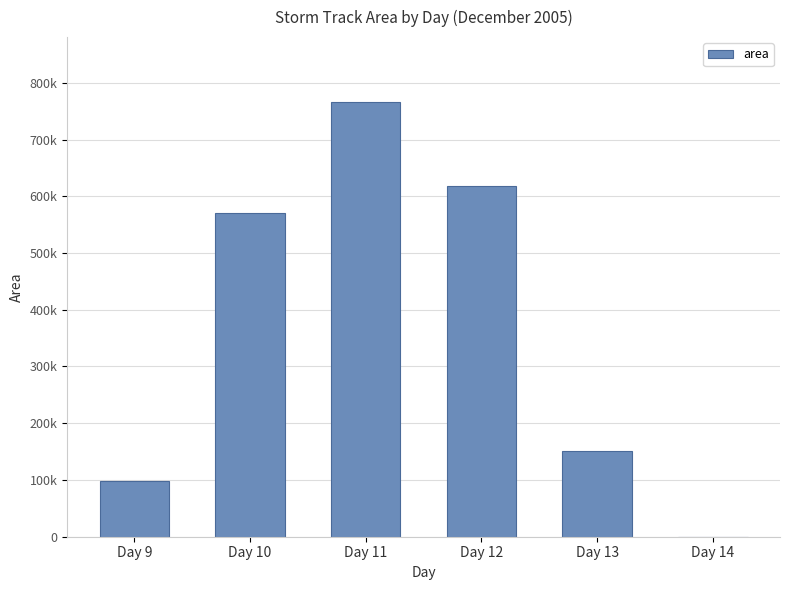

List the labels in order of value, largest first.

Day 11, Day 12, Day 10, Day 13, Day 9, Day 14